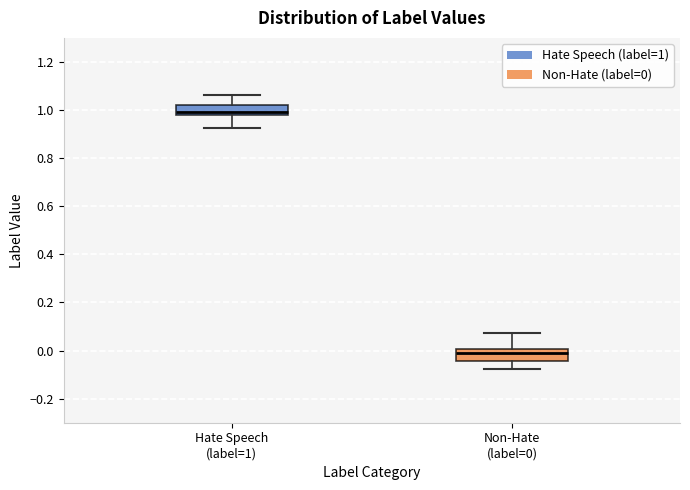

Reading left to right, read every box against the y-axis: the position of its median line, the range the box covers, and the ends of its whiskers. The values are not printed on the chart, so give them approximately, as read against the axis.

Hate Speech (label=1): median 1.00, box 0.98 to 1.02, whiskers 0.92 to 1.06
Non-Hate (label=0): median -0.02, box -0.04 to 0.00, whiskers -0.08 to 0.08